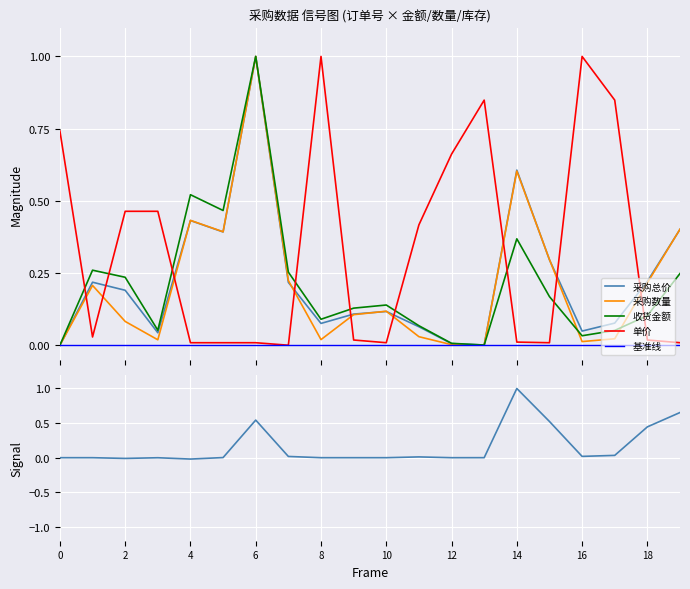

How many intersections are there between 单价 and 收货金额?

9